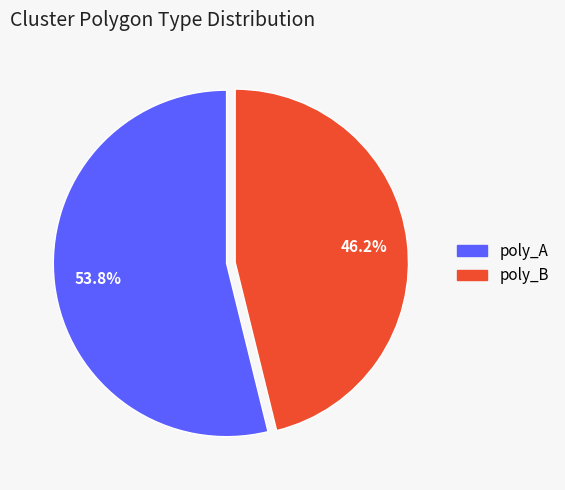

Count the number of slices in the pie.

2